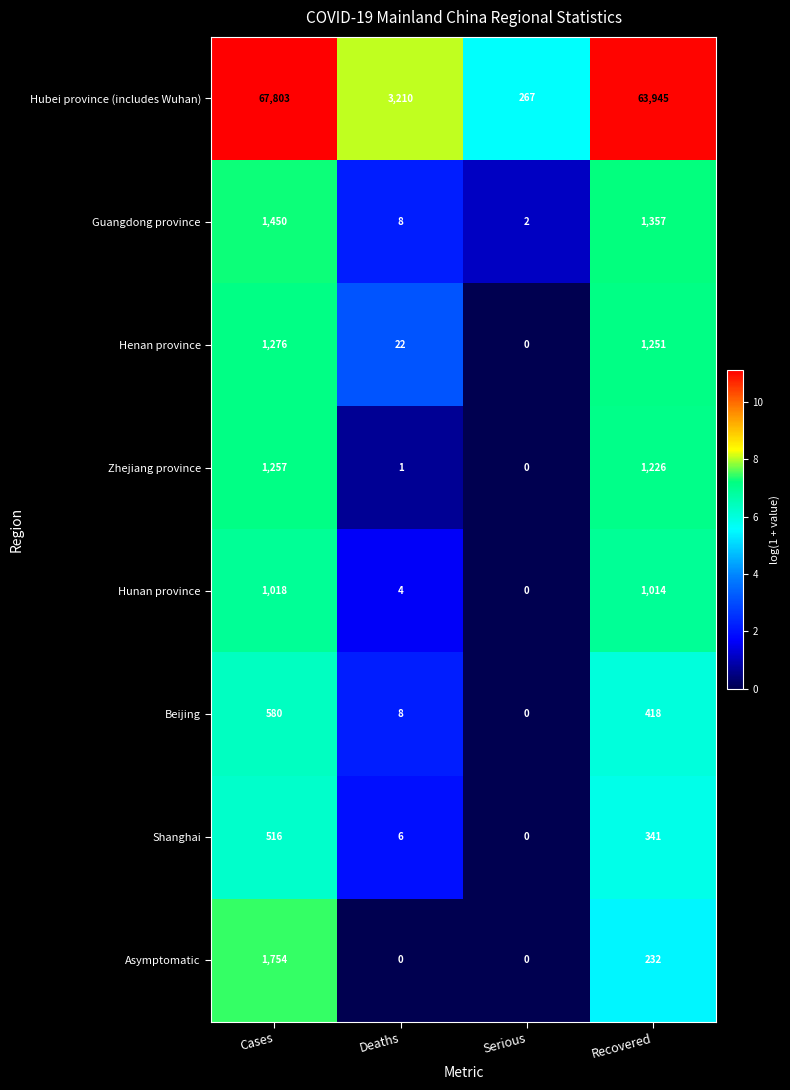

Where does the Zhejiang province series first go above 1226?

Cases